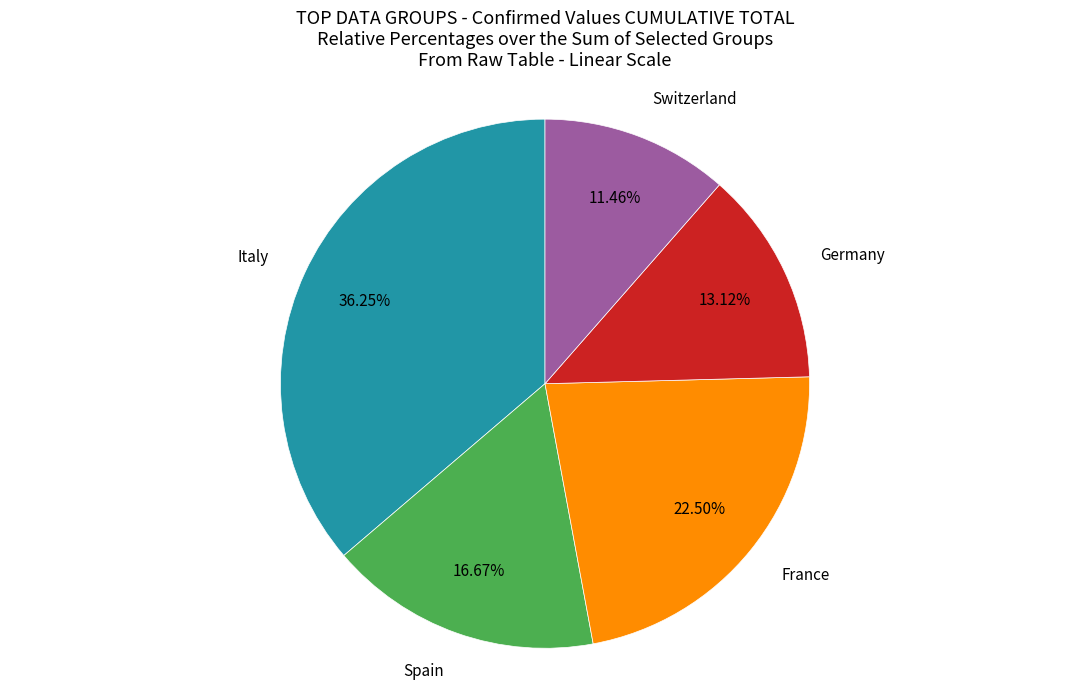

Combined, do Germany and Italy account for over 50%?

No